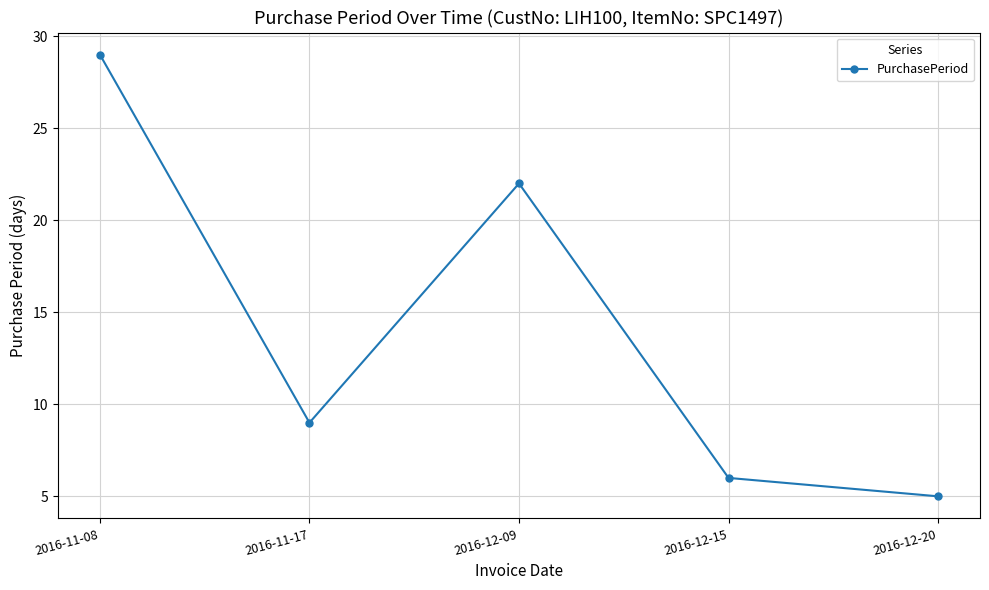

Rank the categories by value from lowest to highest.

2016-12-20, 2016-12-15, 2016-11-17, 2016-12-09, 2016-11-08